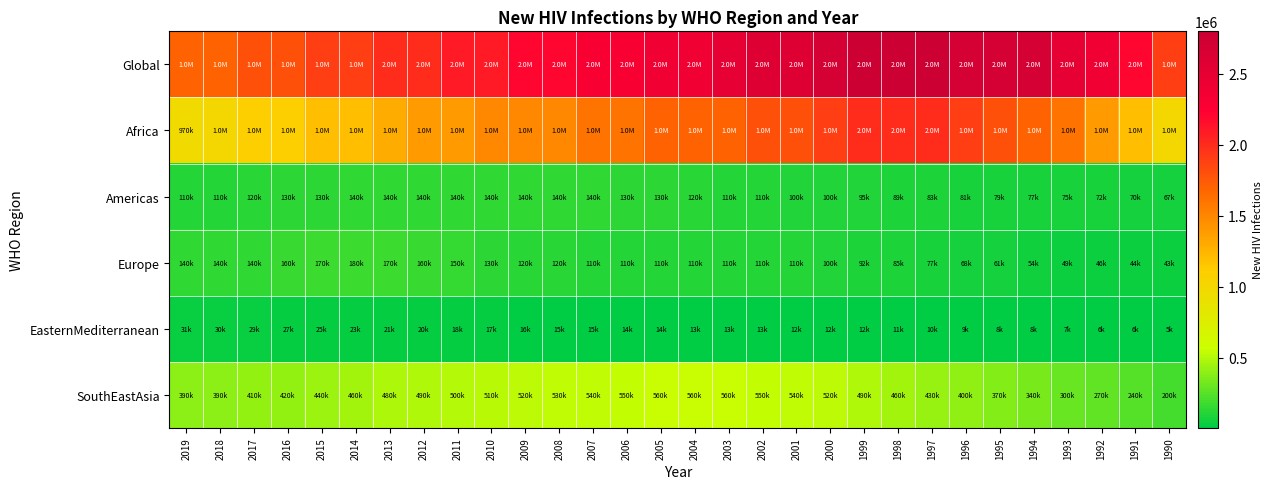

What is the smallest value displayed?

5900